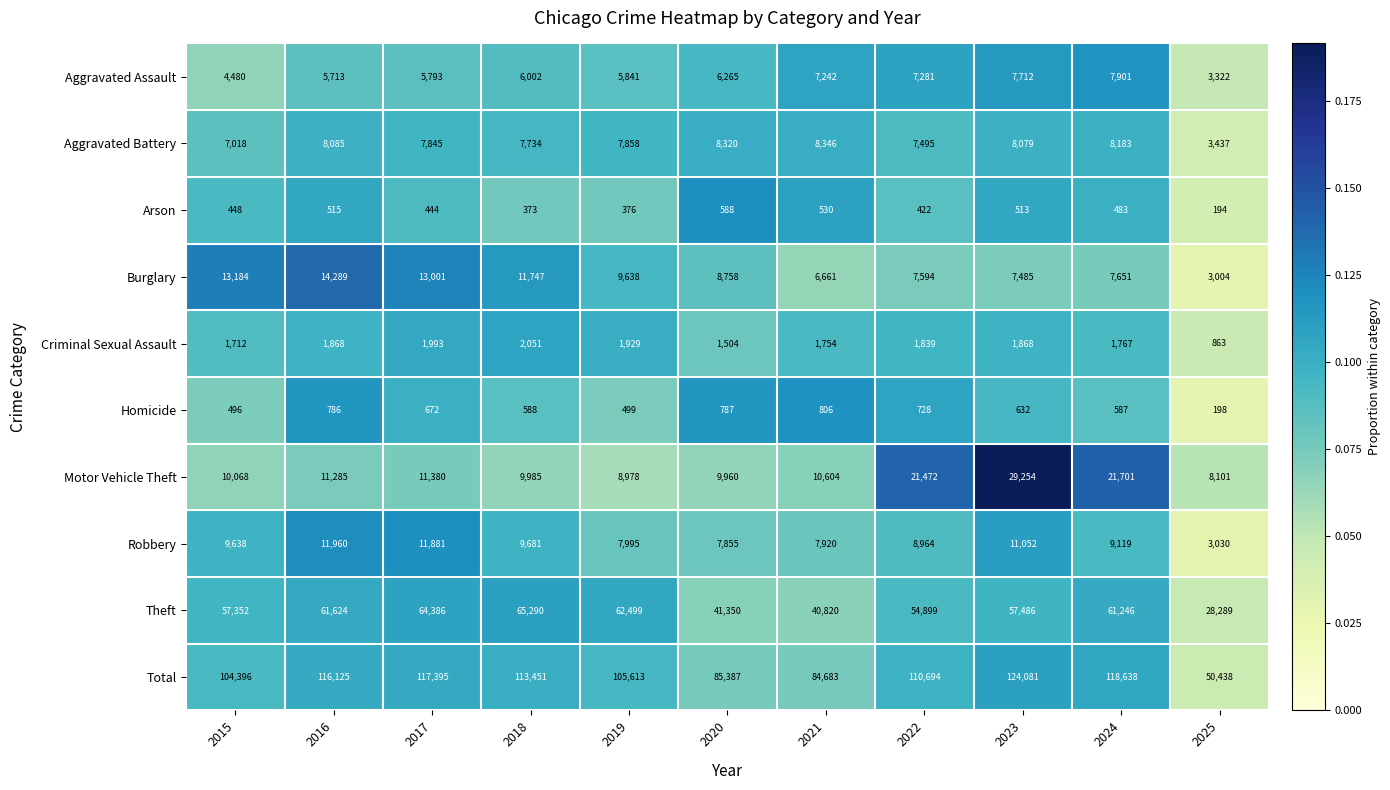

Is it true that Burglary equals 21294 at 2017?

False